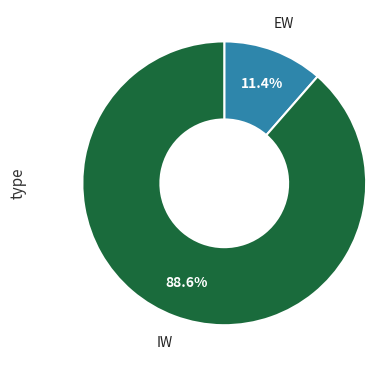

Is there a majority slice in this chart?

Yes